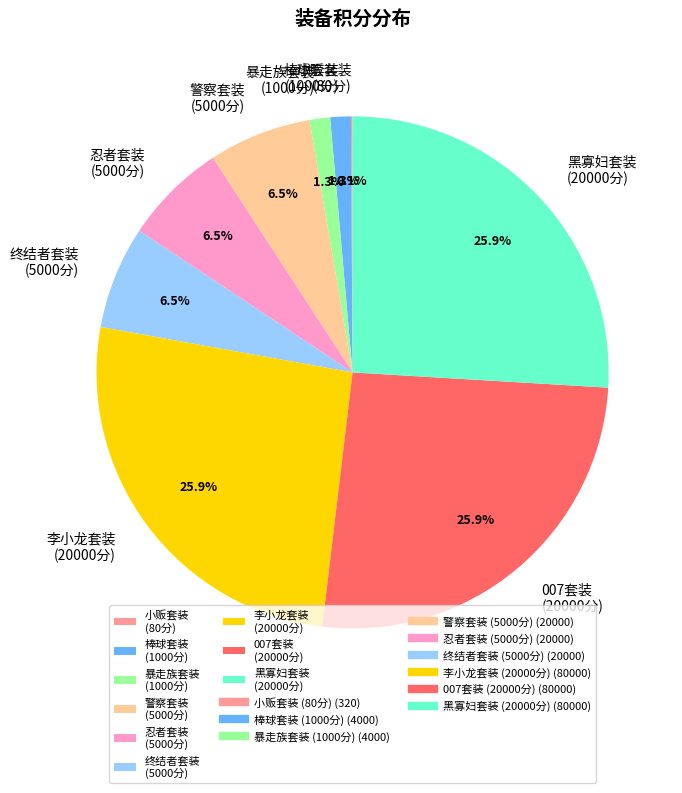

Which has a higher value, 棒球套装 (1000分) or 007套装 (20000分)?

007套装 (20000分)